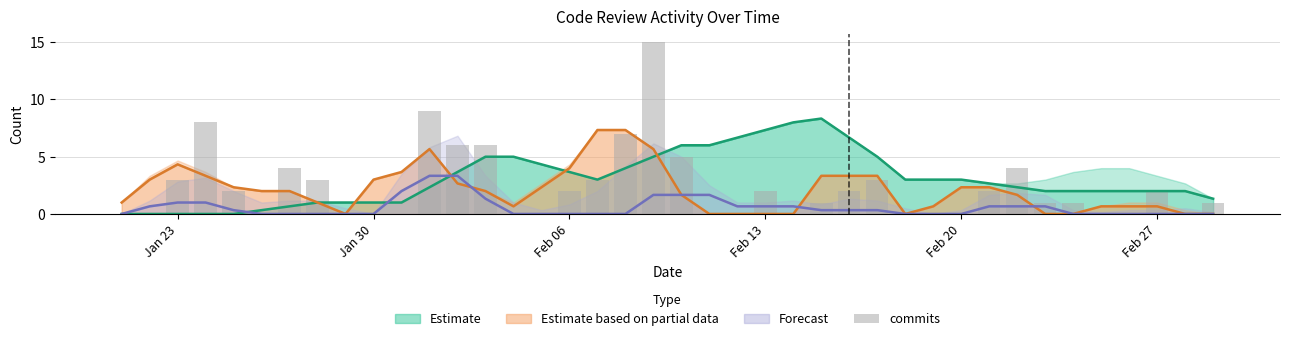

Are the bars grouped side by side (vs. stacked)?

No